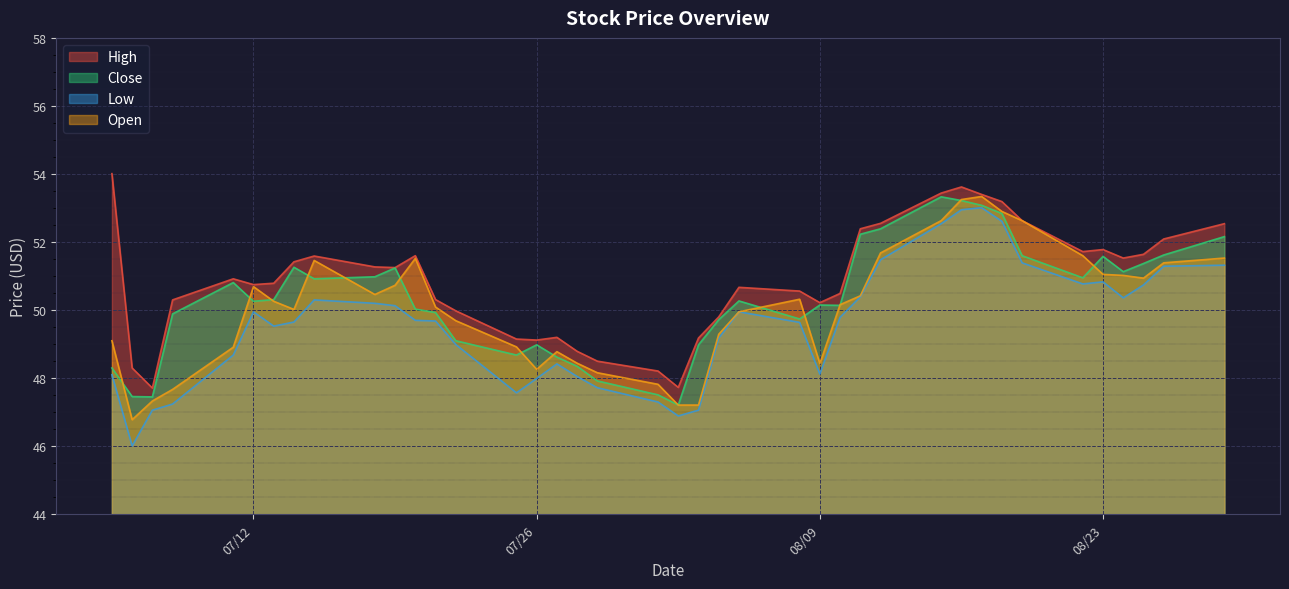

What is the difference between the Open values at 08/04/2016 and 08/16/2016?

4.0